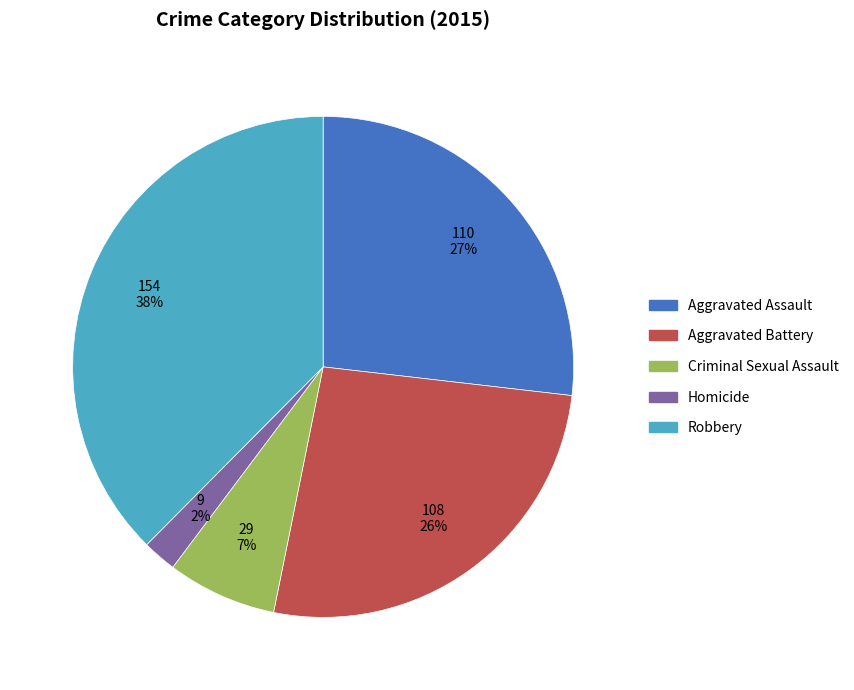

To the nearest percent, what is the combined percentage of Robbery and Homicide?

40%